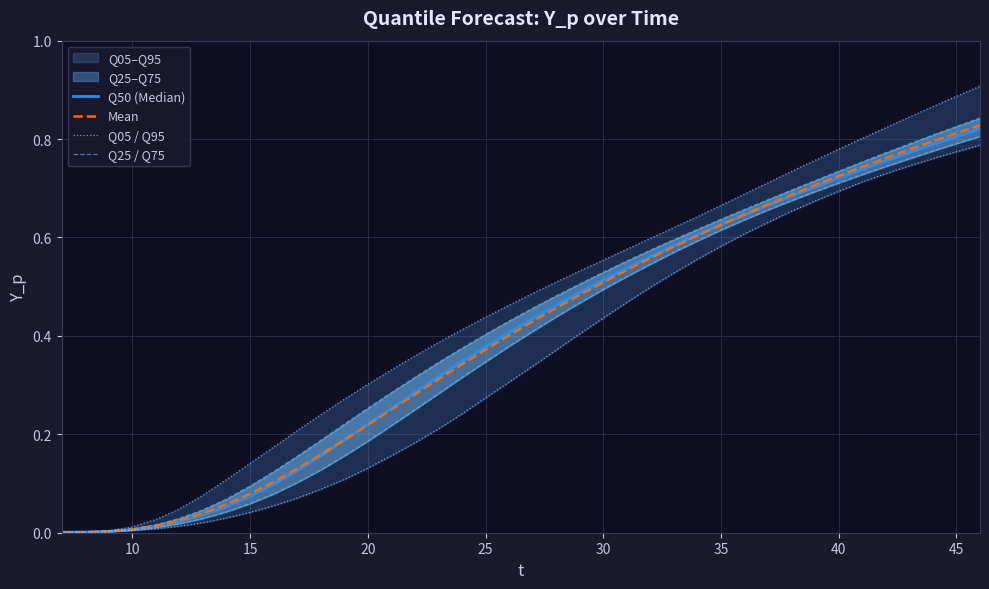

Between 35 and 25, which is larger?

35